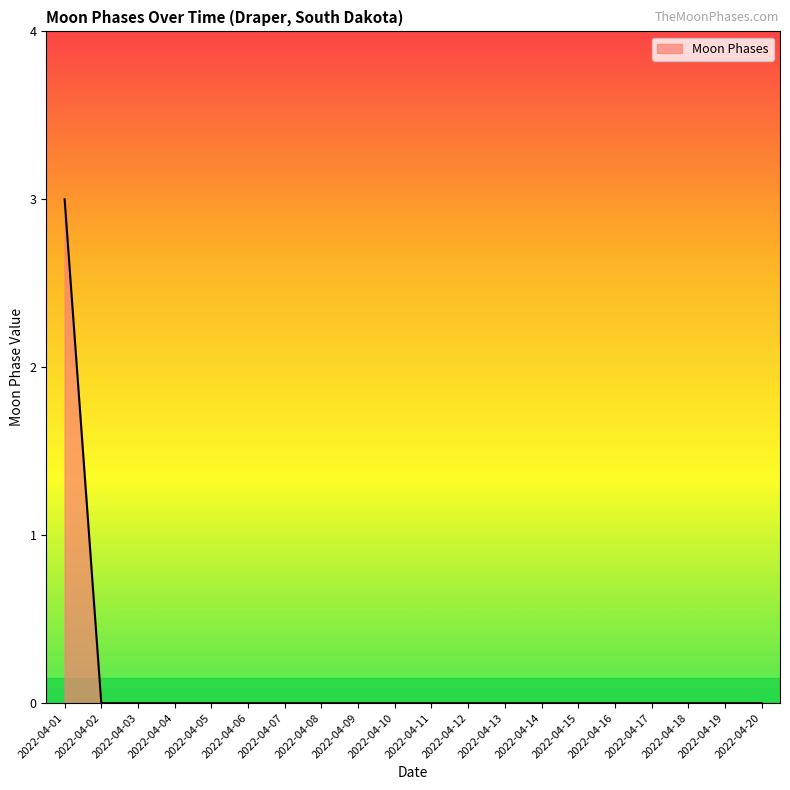

Reading left to right, extract all data points from this chart.

3	0	0	0	0	0	0	0	0	0	0	0	0	0	0	0	0	0	0	0